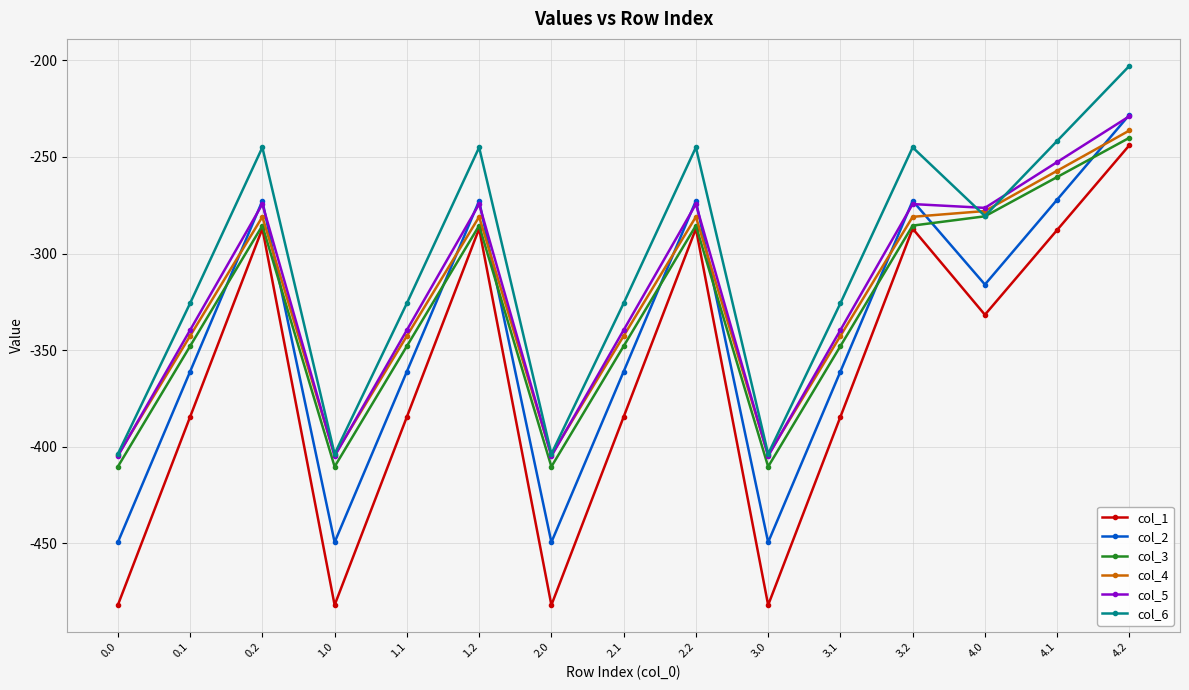

How many data points in col_5 are less than -339?

8